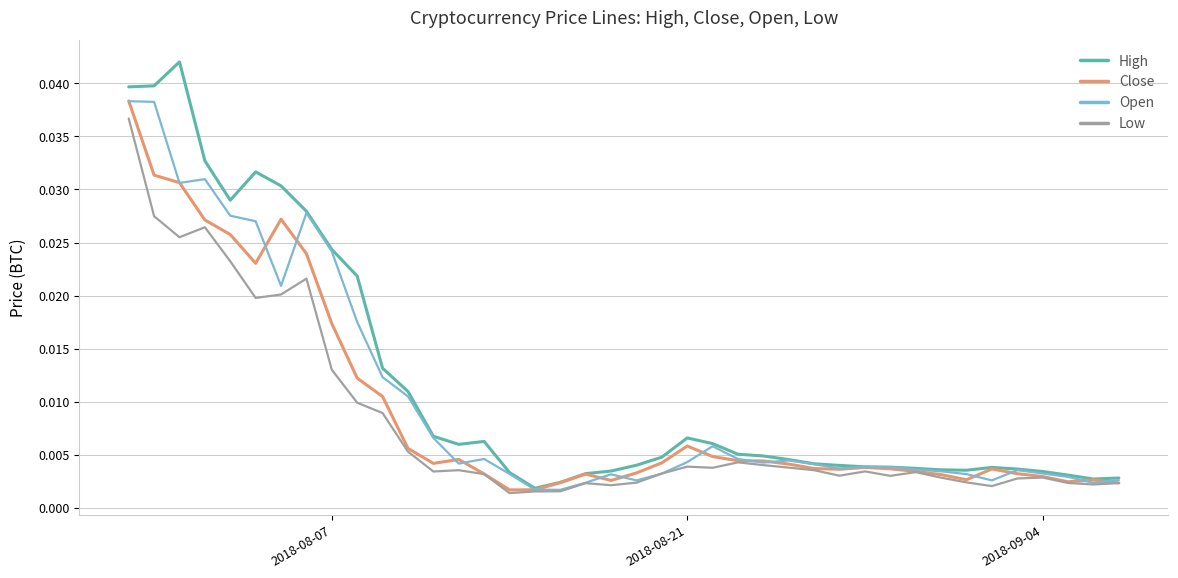

Rank the series by their average value, from highest to lowest.

High, Open, Close, Low